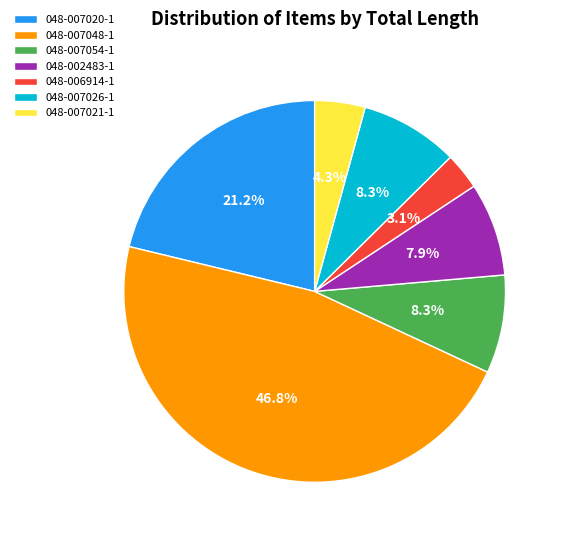

To the nearest percent, what is the average slice percentage?

14%